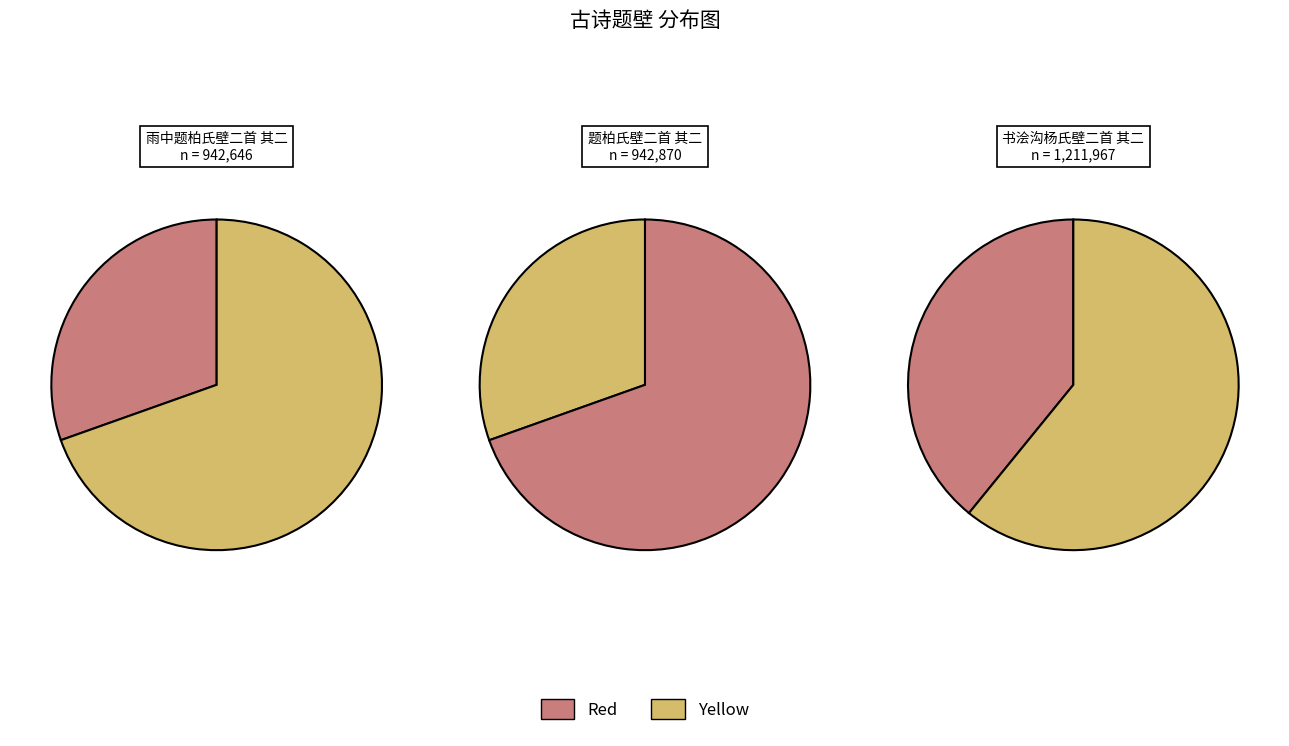

To the nearest percent, what percentage of the pie is 书浍沟杨氏壁二首 其二?

39%